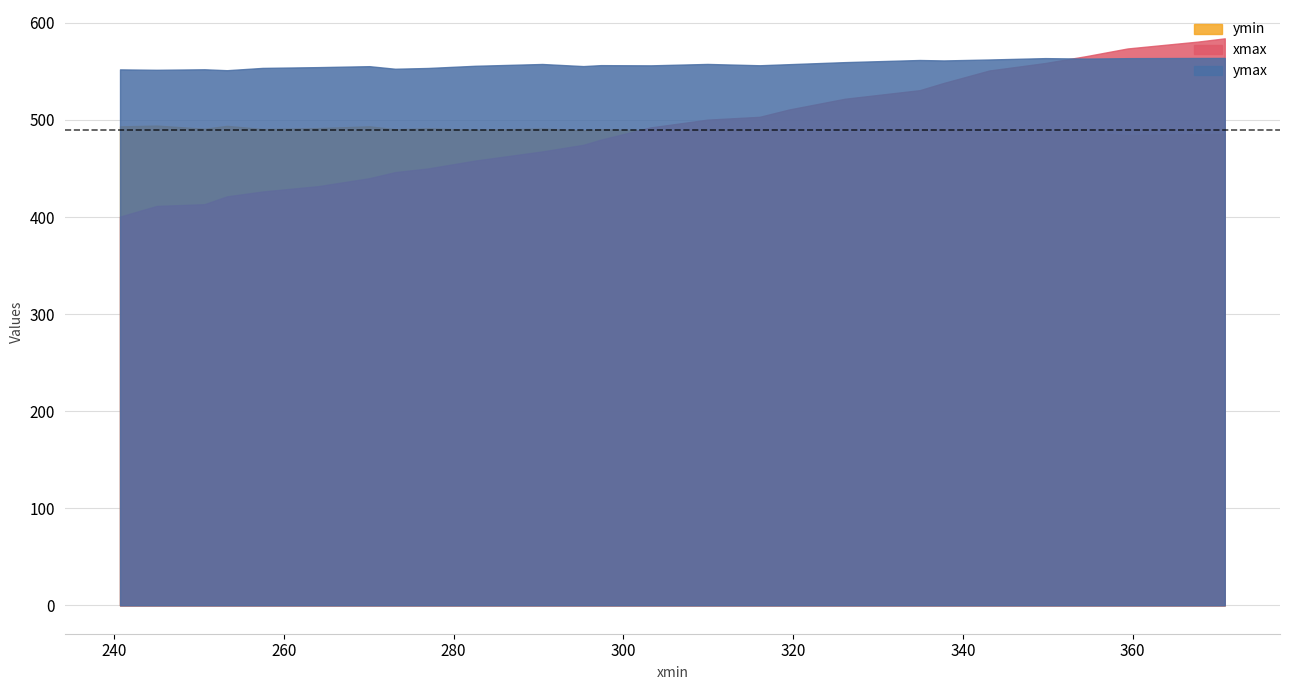

Reading left to right, transcribe all the data shown in this chart.

ymin: 370.8543701171875=485.7	367.6427001953125=485.5	359.38946533203125=484.5	354.52850341796875=487.3	349.70074462890625=487.7	343.11431884765625=486.4	337.7381286621094=490.2	334.9111633300781=488.7	326.0822448730469=487.2	319.5068054199219=487.4	316.0476379394531=489.9	309.9092712402344=489.7	303.21368408203125=489.2	297.3327331542969=490.5	295.275390625=489.2	290.43597412109375=491.1	282.5009765625=489.9	276.9897155761719=491.4	273.1029357910156=490.4	270.0651550292969=493.5	264.0747985839844=491.6	257.4806213378906=490.7	253.2852325439453=493.9	250.642333984375=491.0	245.0102996826172=494.2	240.6917266845703=493.4
xmax: 370.8543701171875=584.1	367.6427001953125=580.7	359.38946533203125=573.6	354.52850341796875=565.7	349.70074462890625=558.6	343.11431884765625=551.0	337.7381286621094=538.1	334.9111633300781=530.7	326.0822448730469=521.8	319.5068054199219=510.7	316.0476379394531=503.2	309.9092712402344=500.3	303.21368408203125=492.3	297.3327331542969=479.6	295.275390625=474.4	290.43597412109375=467.6	282.5009765625=458.1	276.9897155761719=450.0	273.1029357910156=446.2	270.0651550292969=440.0	264.0747985839844=431.8	257.4806213378906=426.3	253.2852325439453=421.3	250.642333984375=413.2	245.0102996826172=411.4	240.6917266845703=400.4
ymax: 370.8543701171875=563.9	367.6427001953125=563.8	359.38946533203125=563.7	354.52850341796875=563.2	349.70074462890625=563.7	343.11431884765625=562.3	337.7381286621094=561.3	334.9111633300781=561.8	326.0822448730469=559.6	319.5068054199219=557.5	316.0476379394531=556.3	309.9092712402344=557.7	303.21368408203125=556.3	297.3327331542969=556.5	295.275390625=555.5	290.43597412109375=557.6	282.5009765625=555.8	276.9897155761719=553.5	273.1029357910156=552.7	270.0651550292969=555.4	264.0747985839844=554.4	257.4806213378906=553.6	253.2852325439453=551.2	250.642333984375=552.2	245.0102996826172=551.7	240.6917266845703=552.1